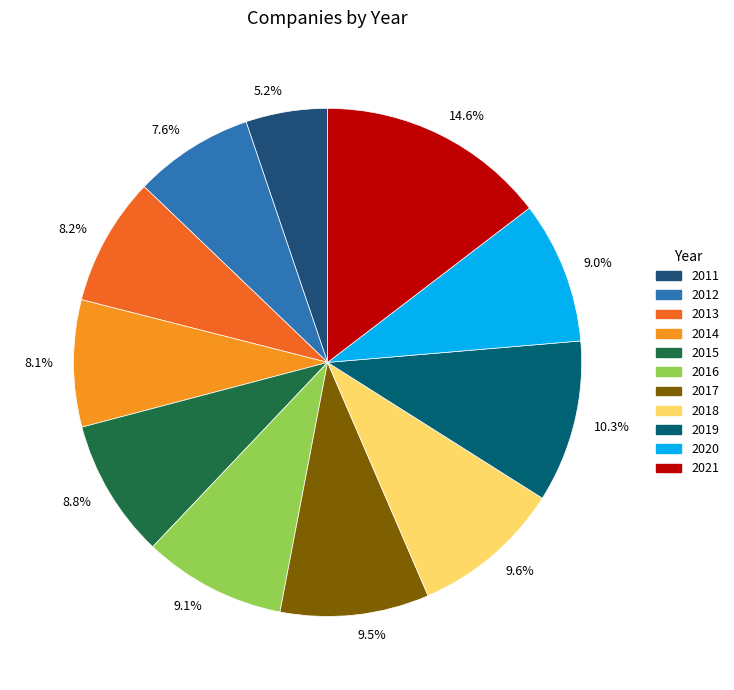

How many slices are in this pie chart?

11